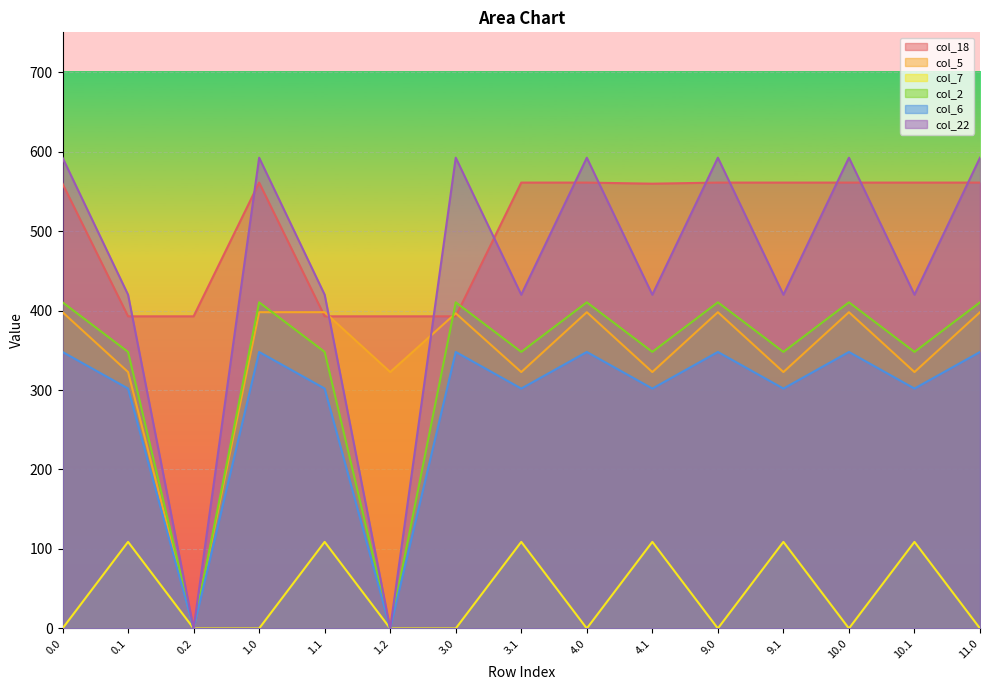

What is the label of the 11th point from the right?

1.1